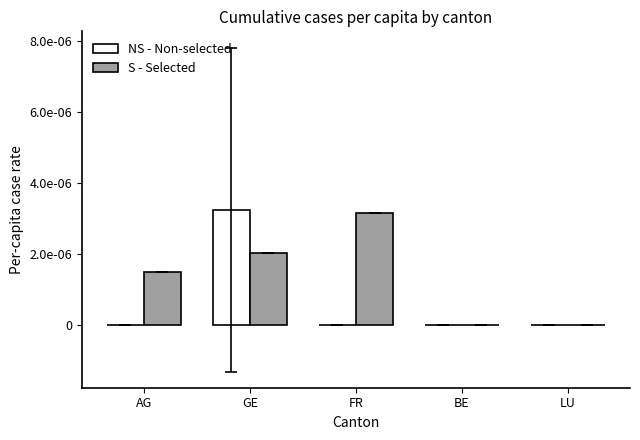

At which category does the chart reach its minimum across all series?

AG